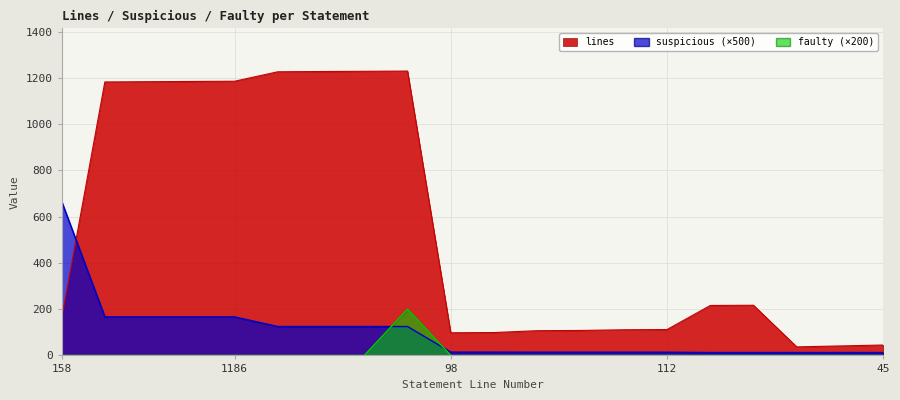

What is the maximum value for suspicious (×500)?

666.7